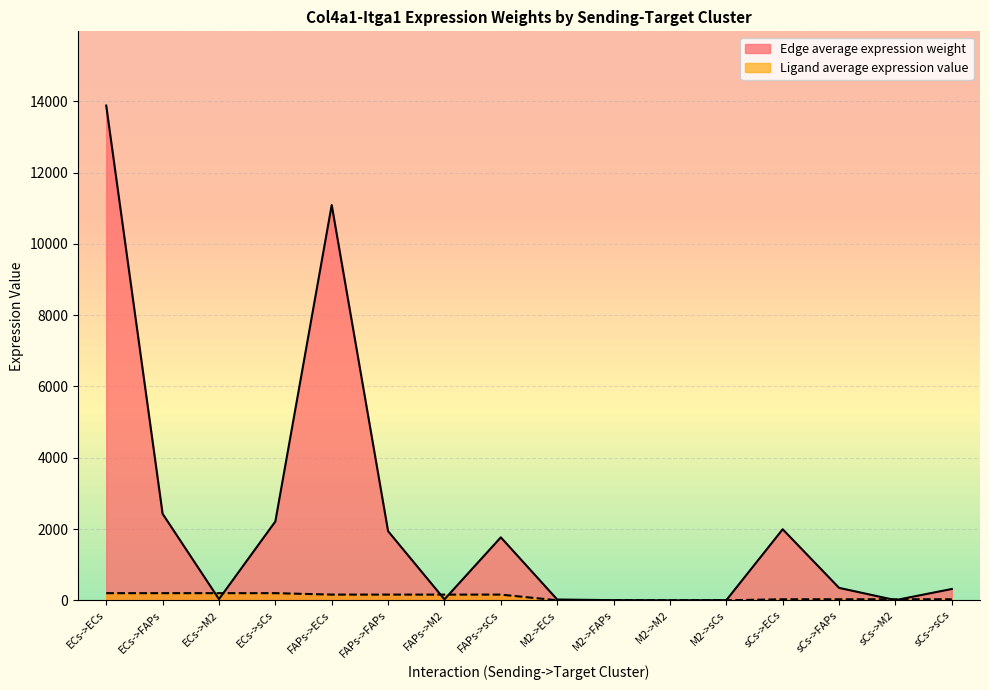

True or false: Ligand average expression value has a value of 199.9 at ECs->ECs.

True